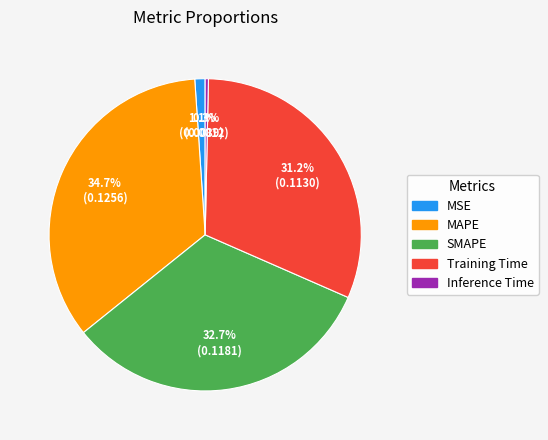

What percentage is NOT represented by Training Time?

68.8%